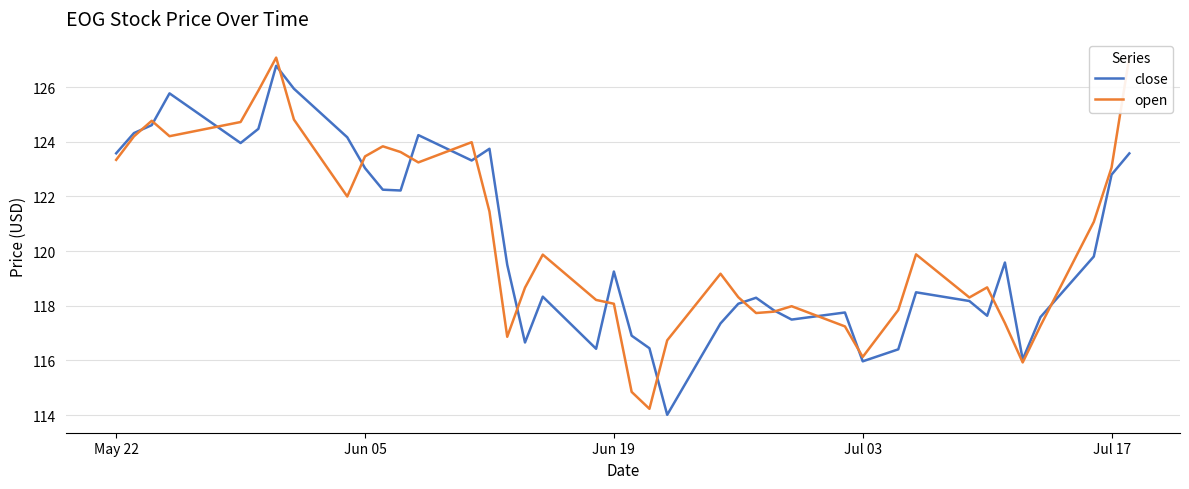

What is the difference between the second highest and minimum values in the close series?

11.9